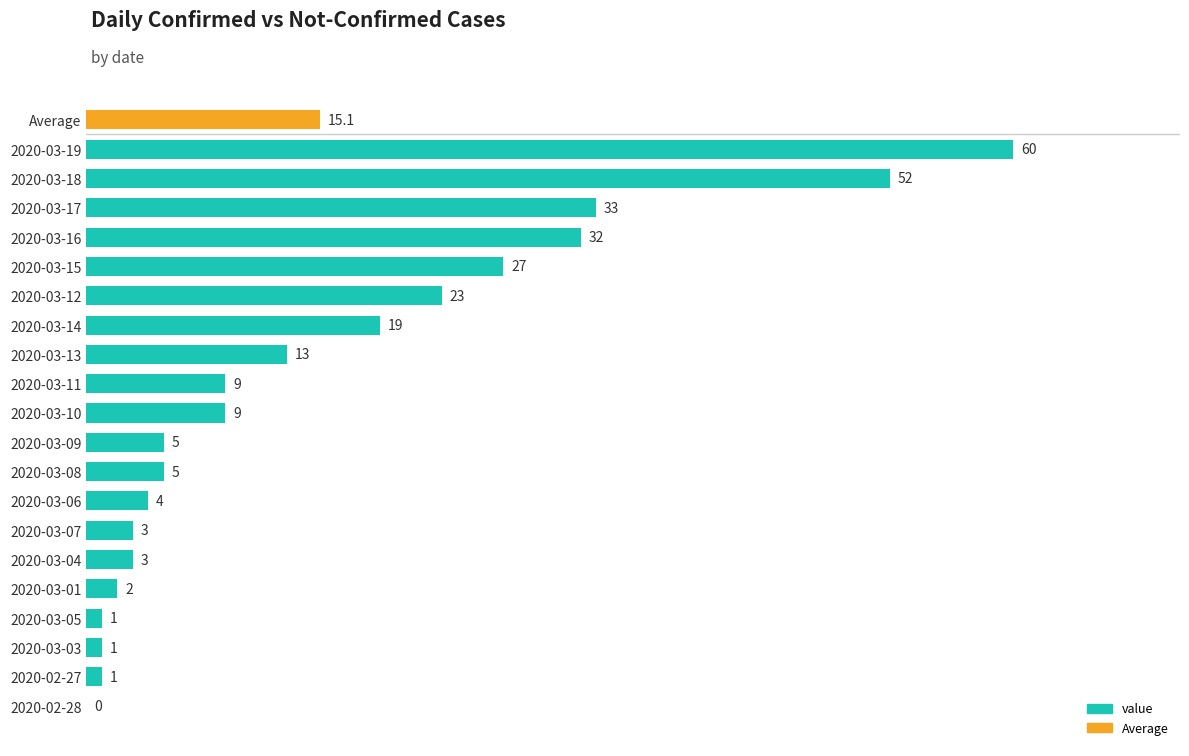

How many values are above zero?

20